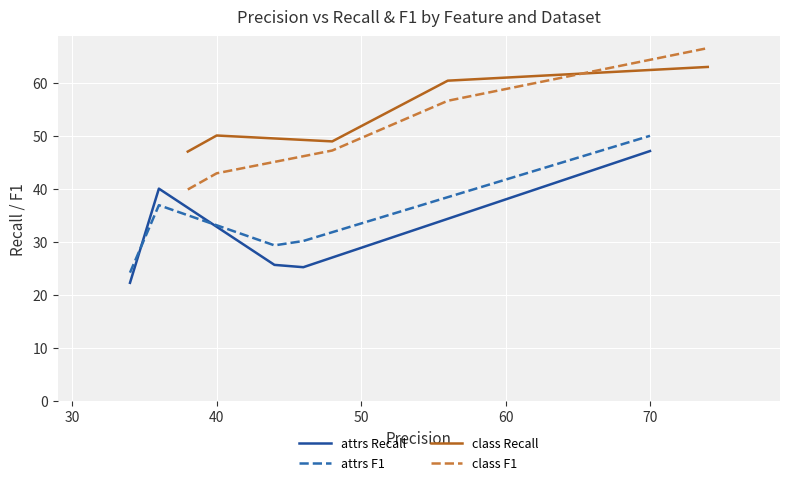

What is the difference between the maximum and minimum values in the class F1 series?

26.7